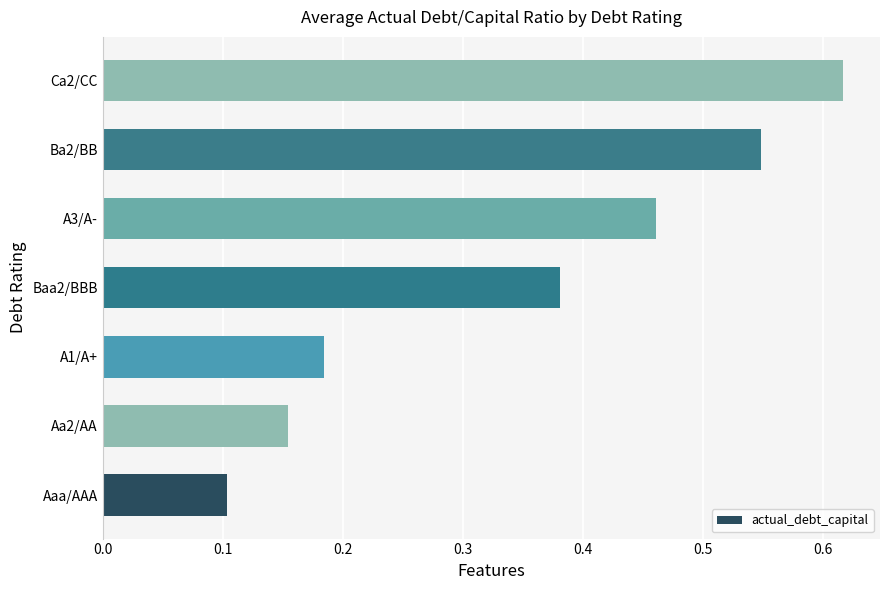

What is the sum of all values?

2.4